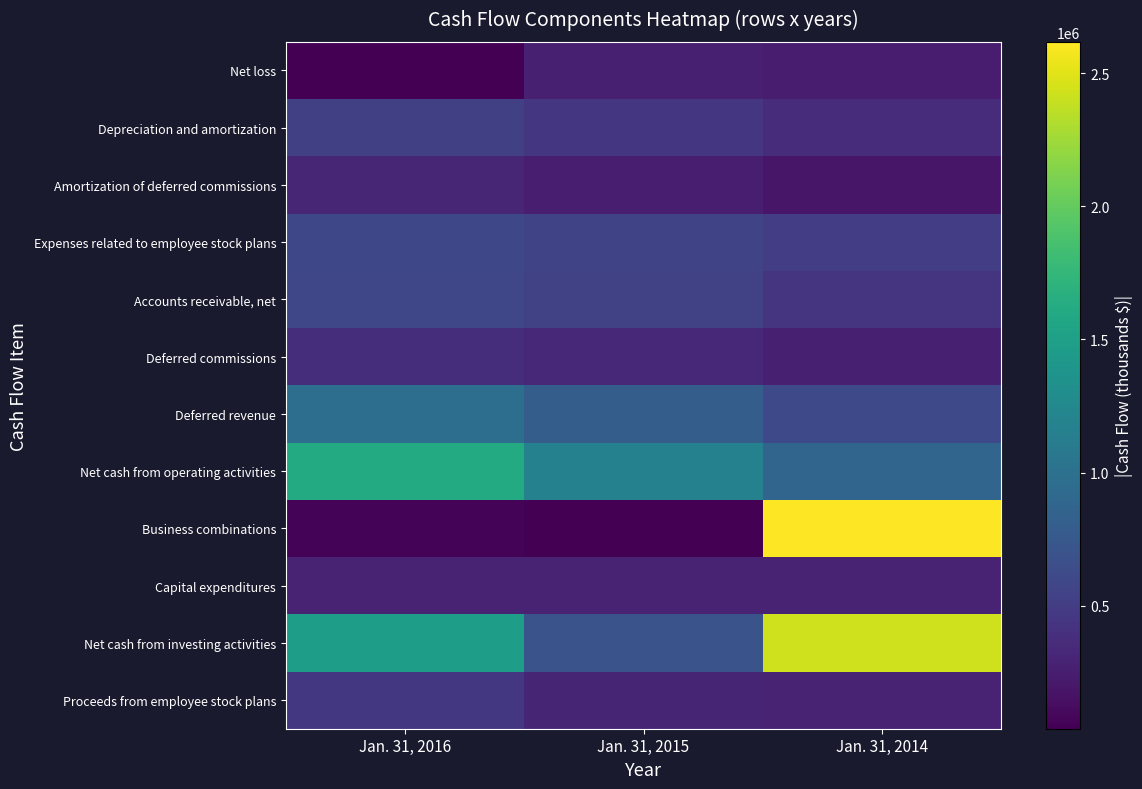

What is the spread (max minus min) of values at Jan. 31, 2015?

1135643